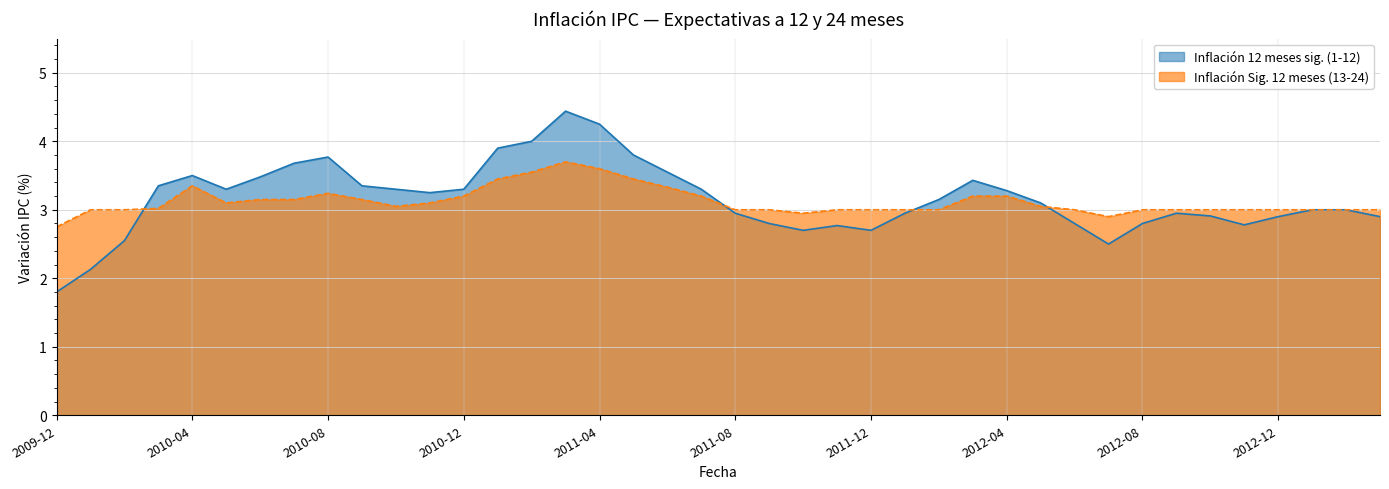

Which category has the lowest value across all series?

2009-12